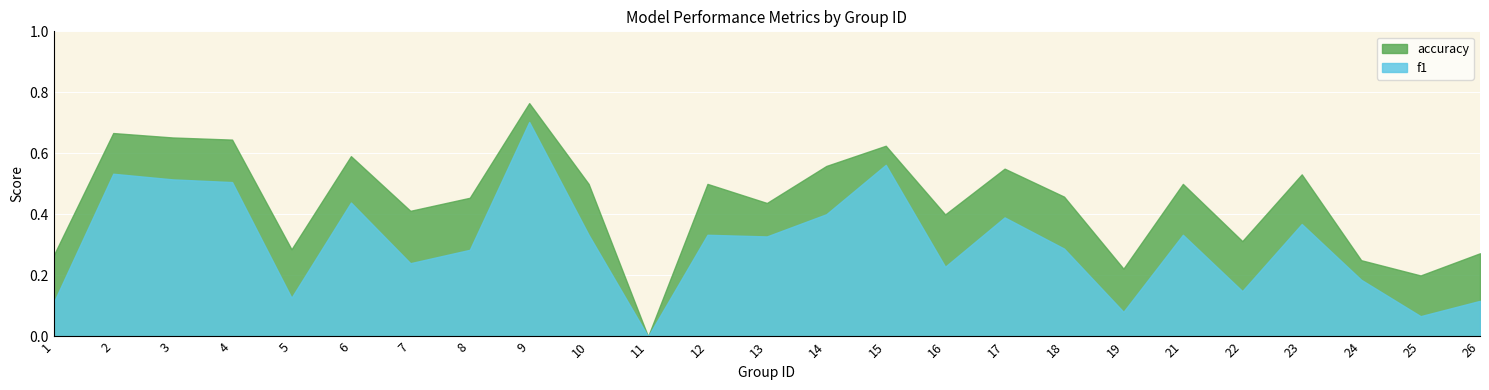

Rank the categories by f1 value from highest to lowest.

9, 15, 2, 3, 4, 6, 14, 17, 23, 10, 12, 21, 13, 18, 8, 7, 16, 24, 22, 5, 26, 1, 19, 25, 11